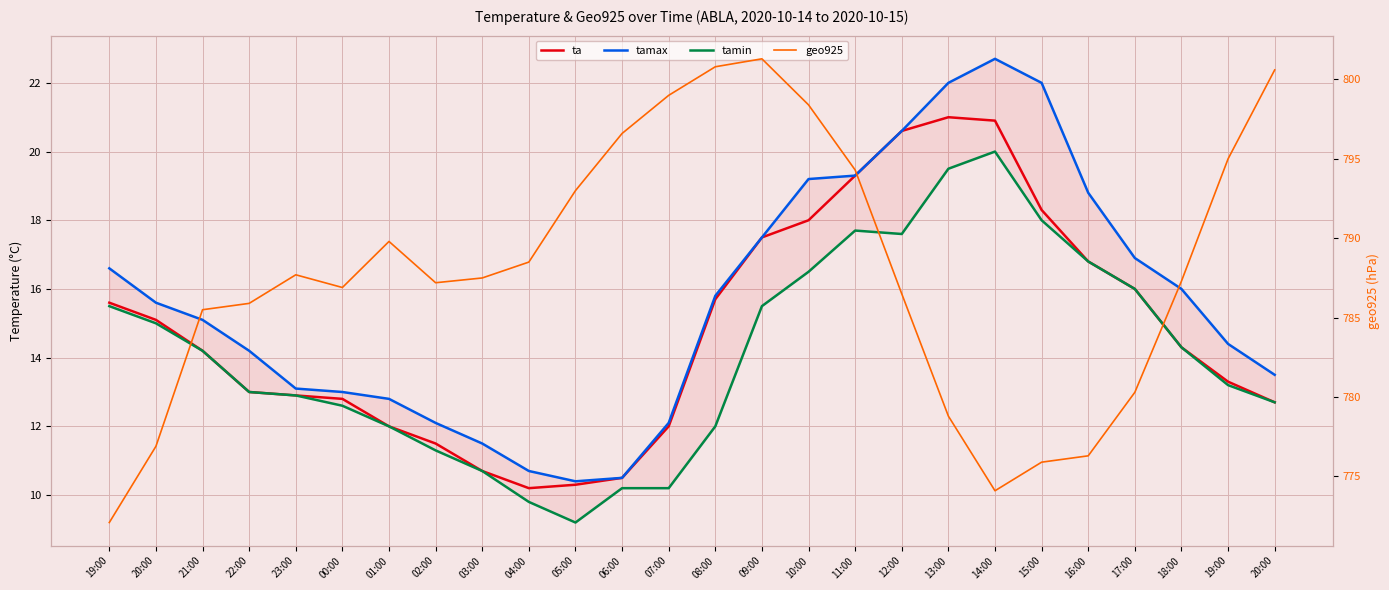

Reading left to right, transcribe all the data shown in this chart.

ta: 19:00=15.6	20:00=15.1	21:00=14.2	22:00=13.0	23:00=12.9	00:00=12.8	01:00=12.0	02:00=11.5	03:00=10.7	04:00=10.2	05:00=10.3	06:00=10.5	07:00=12.0	08:00=15.7	09:00=17.5	10:00=18.0	11:00=19.3	12:00=20.6	13:00=21.0	14:00=20.9	15:00=18.3	16:00=16.8	17:00=16.0	18:00=14.3	19:00=13.3	20:00=12.7
tamax: 19:00=16.6	20:00=15.6	21:00=15.1	22:00=14.2	23:00=13.1	00:00=13.0	01:00=12.8	02:00=12.1	03:00=11.5	04:00=10.7	05:00=10.4	06:00=10.5	07:00=12.1	08:00=15.8	09:00=17.5	10:00=19.2	11:00=19.3	12:00=20.6	13:00=22.0	14:00=22.7	15:00=22.0	16:00=18.8	17:00=16.9	18:00=16.0	19:00=14.4	20:00=13.5
tamin: 19:00=15.5	20:00=15.0	21:00=14.2	22:00=13.0	23:00=12.9	00:00=12.6	01:00=12.0	02:00=11.3	03:00=10.7	04:00=9.8	05:00=9.2	06:00=10.2	07:00=10.2	08:00=12.0	09:00=15.5	10:00=16.5	11:00=17.7	12:00=17.6	13:00=19.5	14:00=20.0	15:00=18.0	16:00=16.8	17:00=16.0	18:00=14.3	19:00=13.2	20:00=12.7
geo925: 19:00=772.1	20:00=776.9	21:00=785.5	22:00=785.9	23:00=787.7	00:00=786.9	01:00=789.8	02:00=787.2	03:00=787.5	04:00=788.5	05:00=793.0	06:00=796.6	07:00=799.0	08:00=800.8	09:00=801.3	10:00=798.4	11:00=794.3	12:00=786.5	13:00=778.8	14:00=774.1	15:00=775.9	16:00=776.3	17:00=780.3	18:00=787.3	19:00=795.0	20:00=800.6